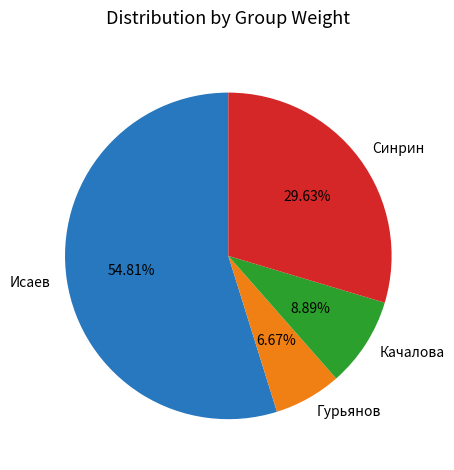

To the nearest percent, what portion does Гурьянов represent?

7%